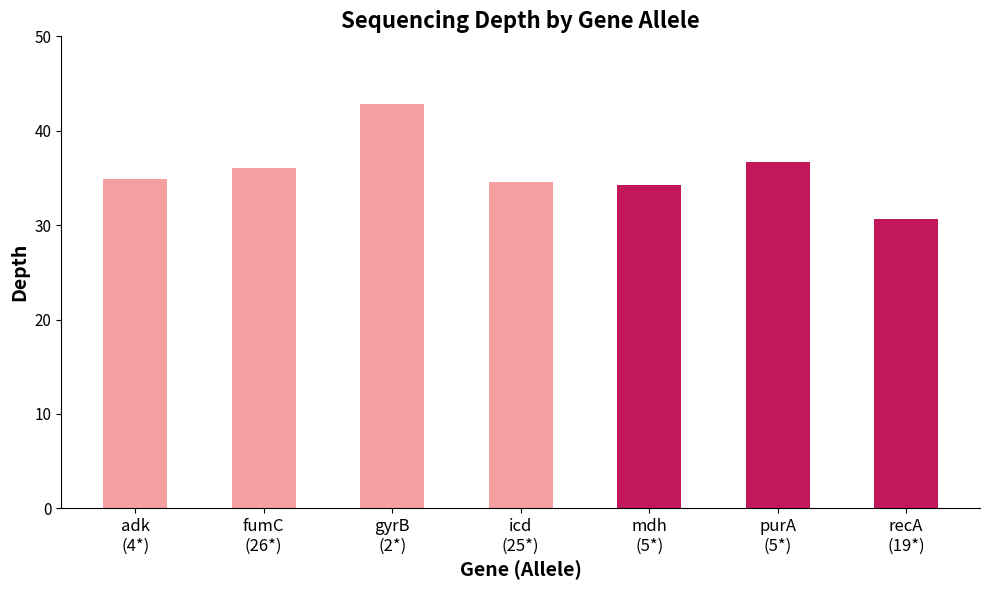

What is the difference between the maximum and minimum values?

12.2